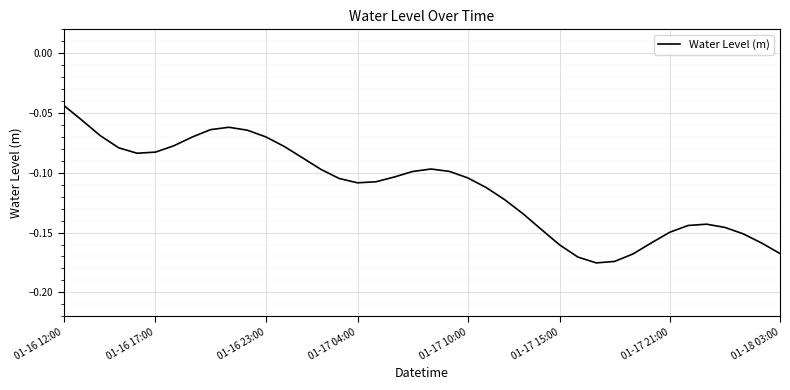

Does the chart display data point markers on the line(s)?

No